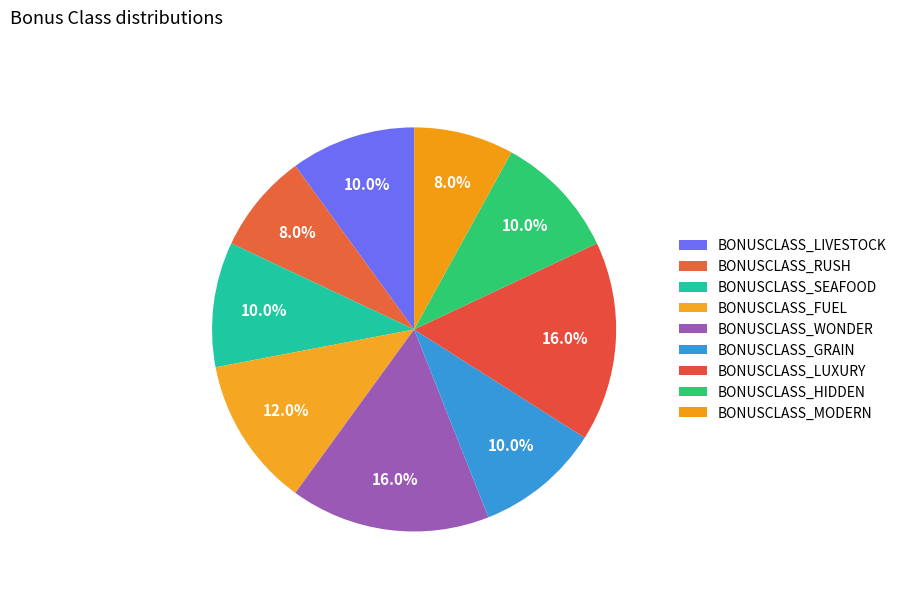

True or false: BONUSCLASS_SEAFOOD accounts for 10% of the total.

True